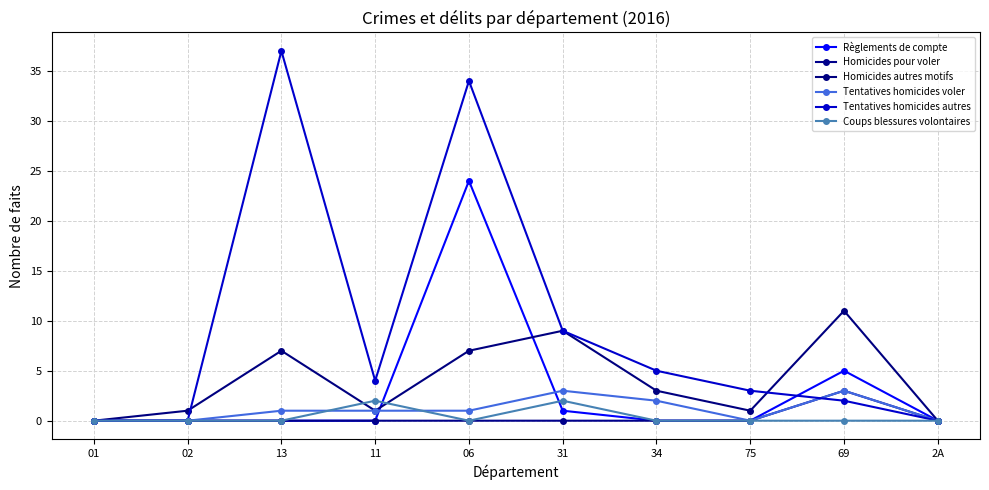

Count the number of categories in the chart.

10